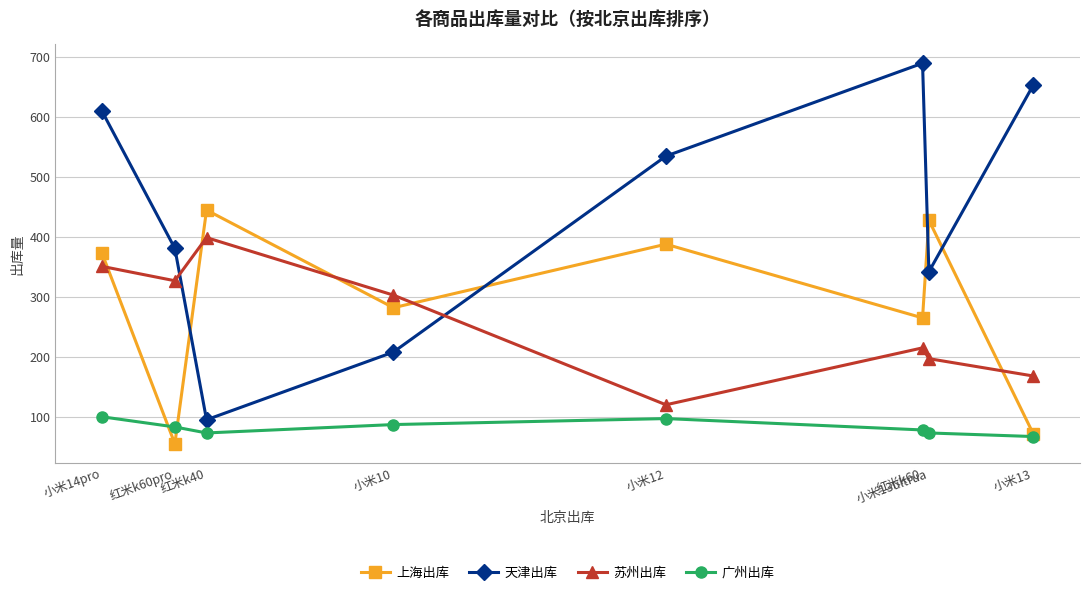

How many series are shown in this chart?

4